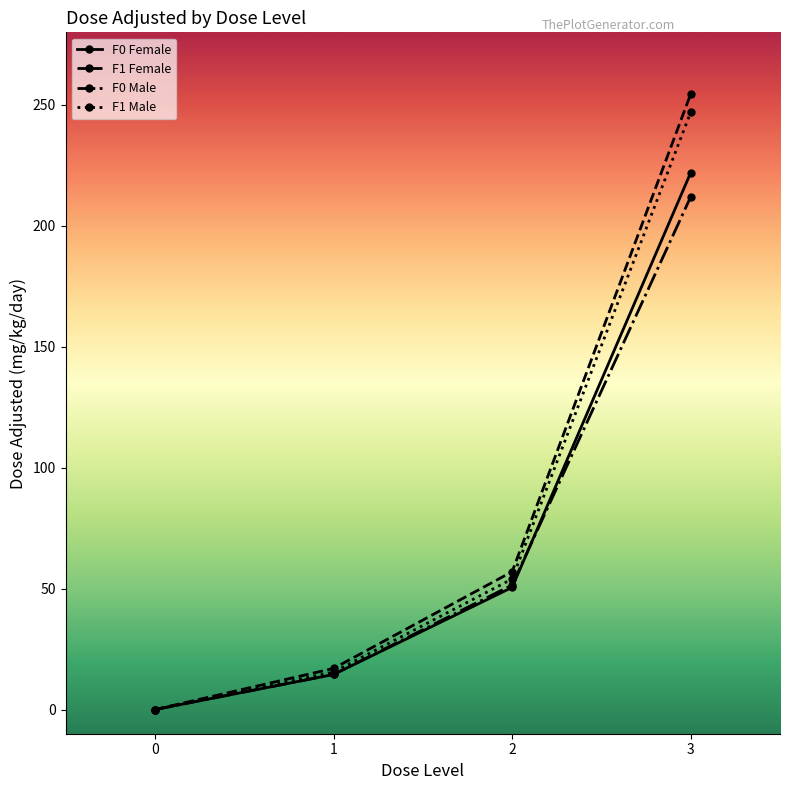

Rank the series at 3 from highest to lowest value.

F1 Female, F1 Male, F0 Female, F0 Male